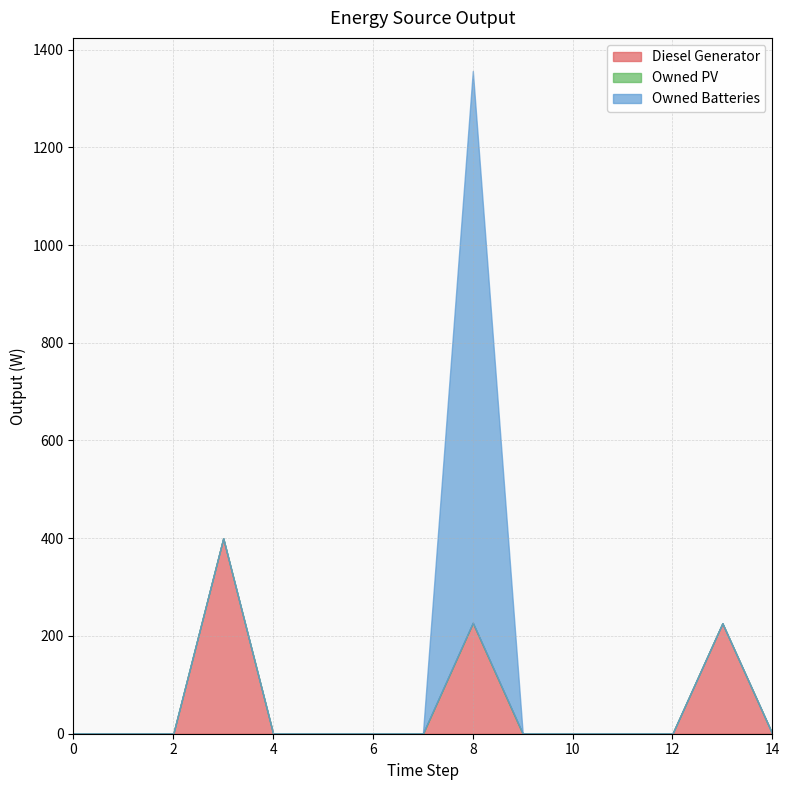

At how many categories does at least one series exceed 254?

2